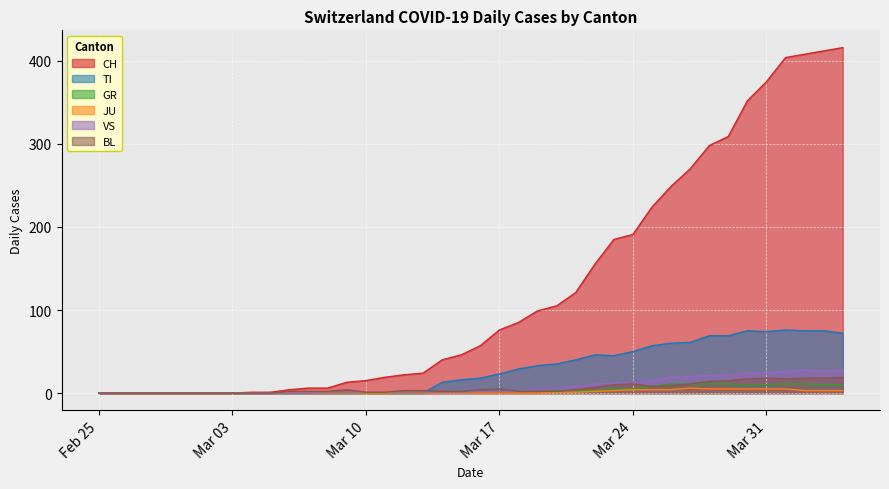

True or false: TI and GR intersect in this chart.

False